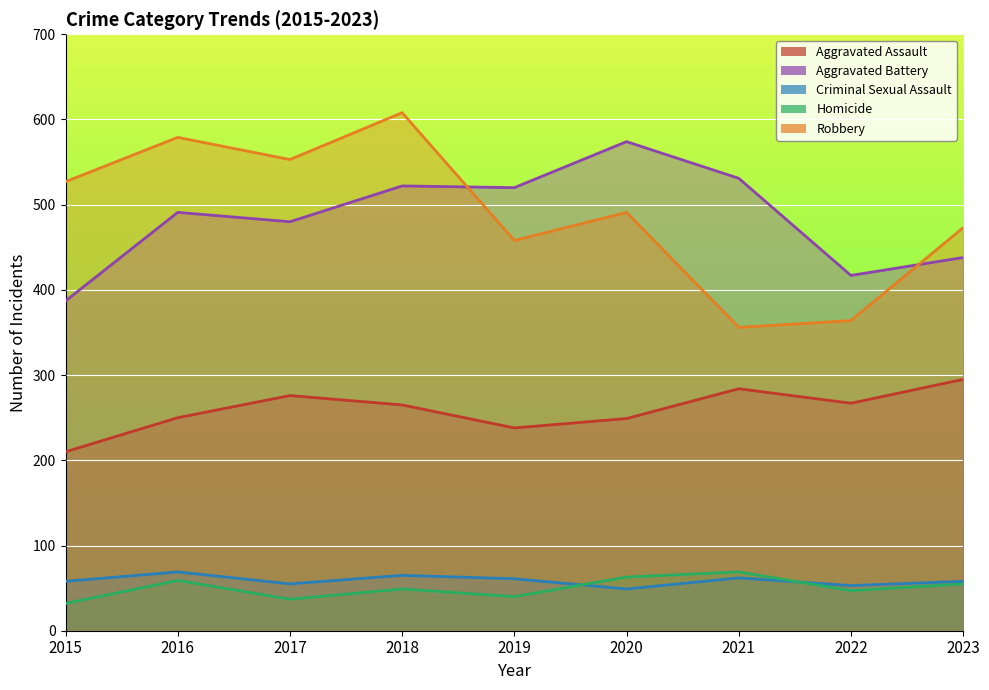

True or false: Robbery and Aggravated Assault intersect in this chart.

False